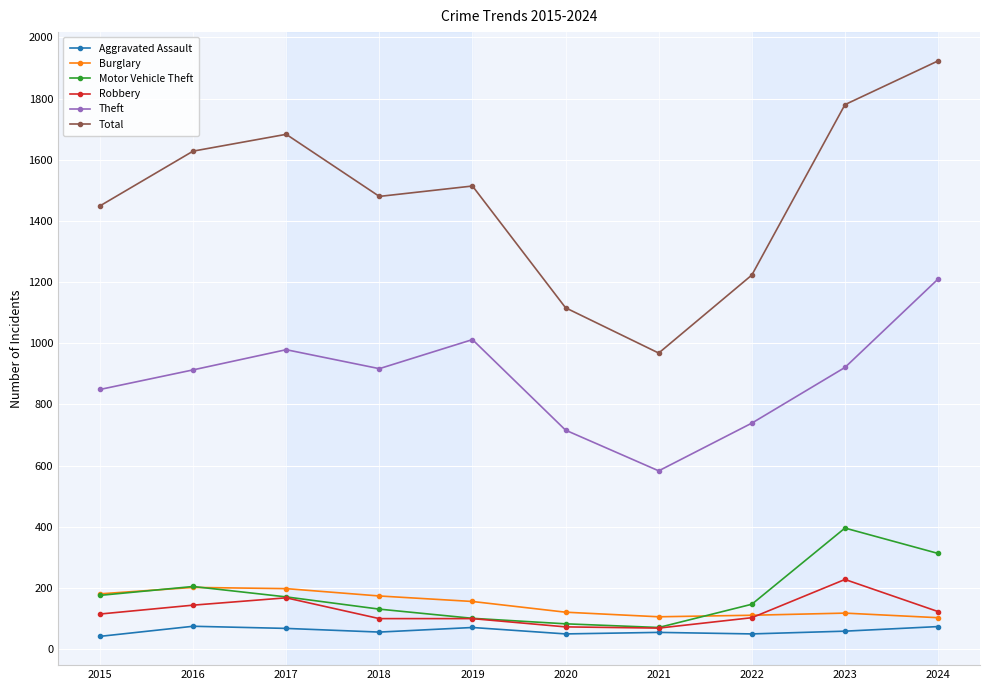

What is the value of the Aggravated Assault point at the 6th from the left?

50